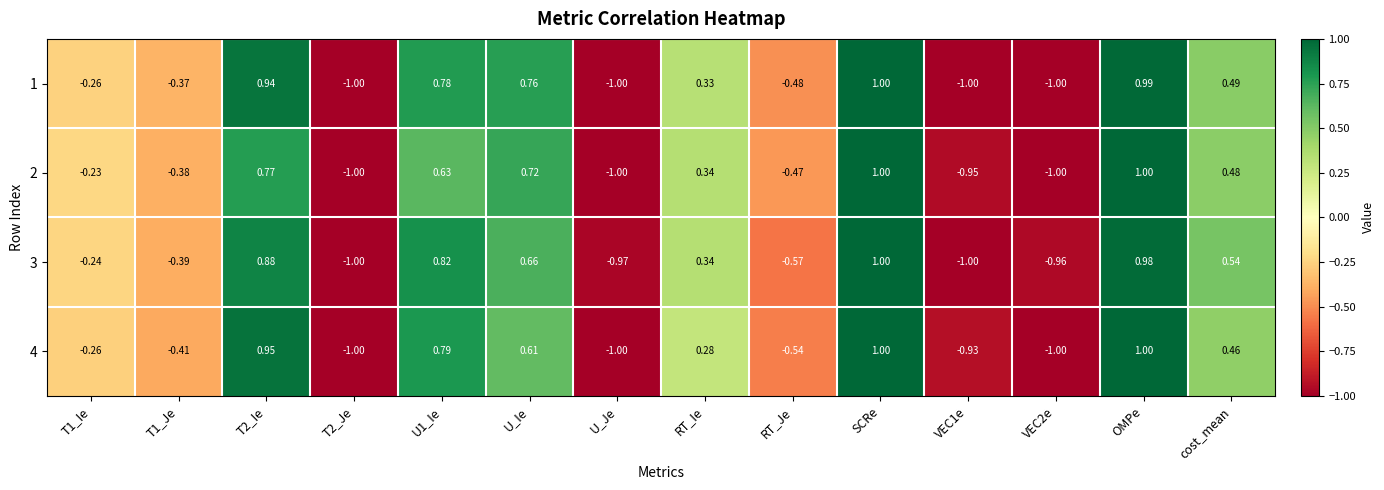

Is the value of 1 at RT_Je greater than the value of 3 at T1_Je?

No